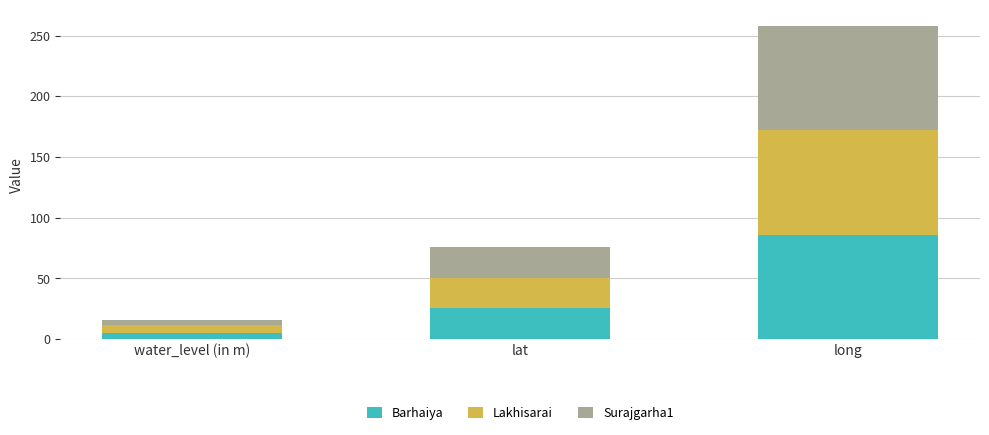

List the labels in order of Barhaiya value, largest first.

long, lat, water_level (in m)